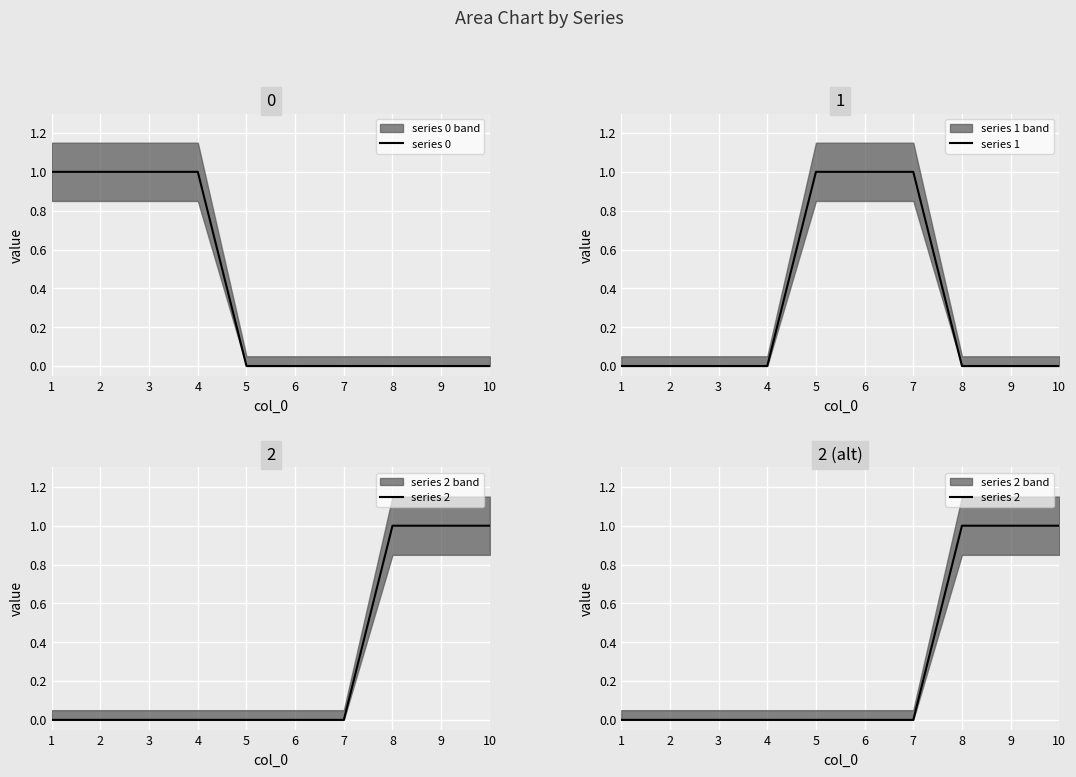

What is the sum of all series 1 values?

3